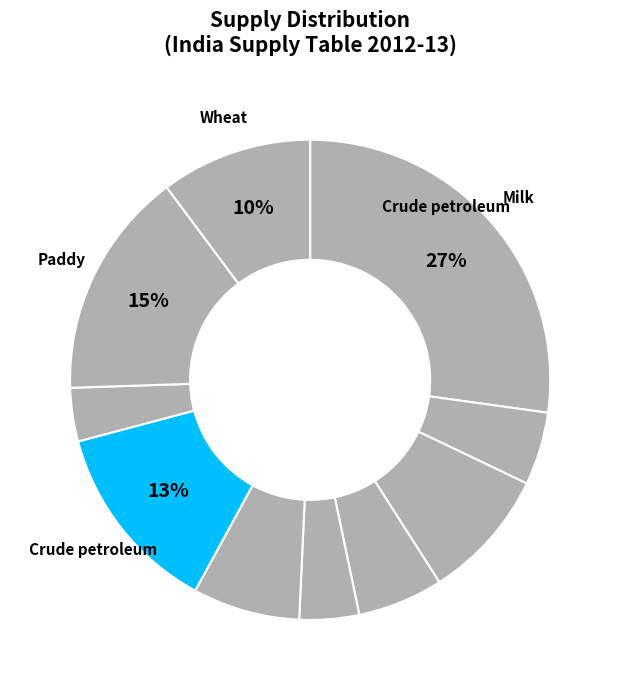

To the nearest percent, what is the average slice percentage?

10%